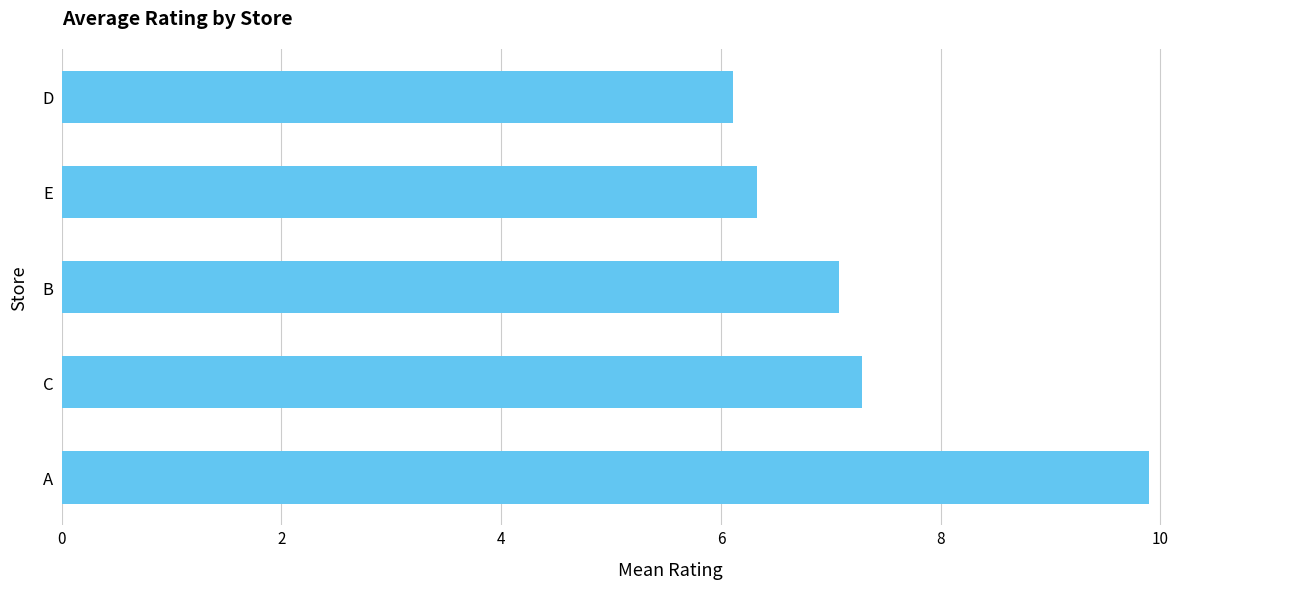

What is the sum of all values?

36.7